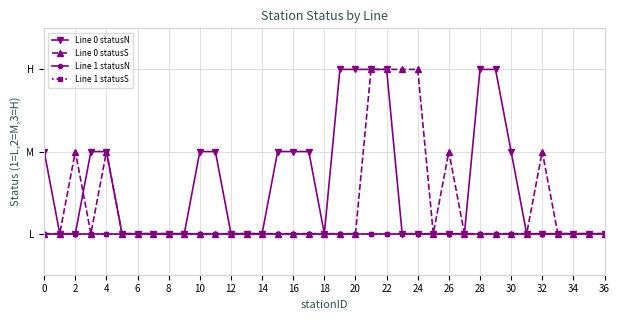

Is this an area chart (filled region under the line)?

No